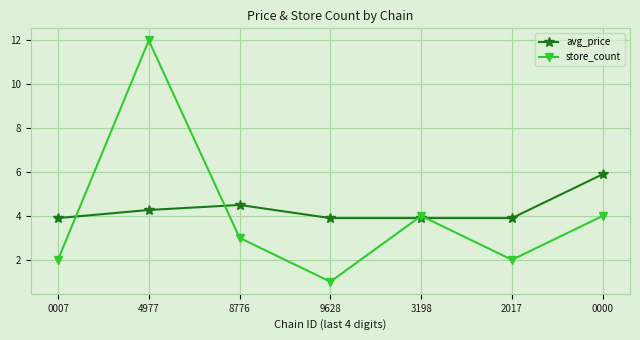

Between 4977 and 8776, which series saw the biggest shift?

store_count